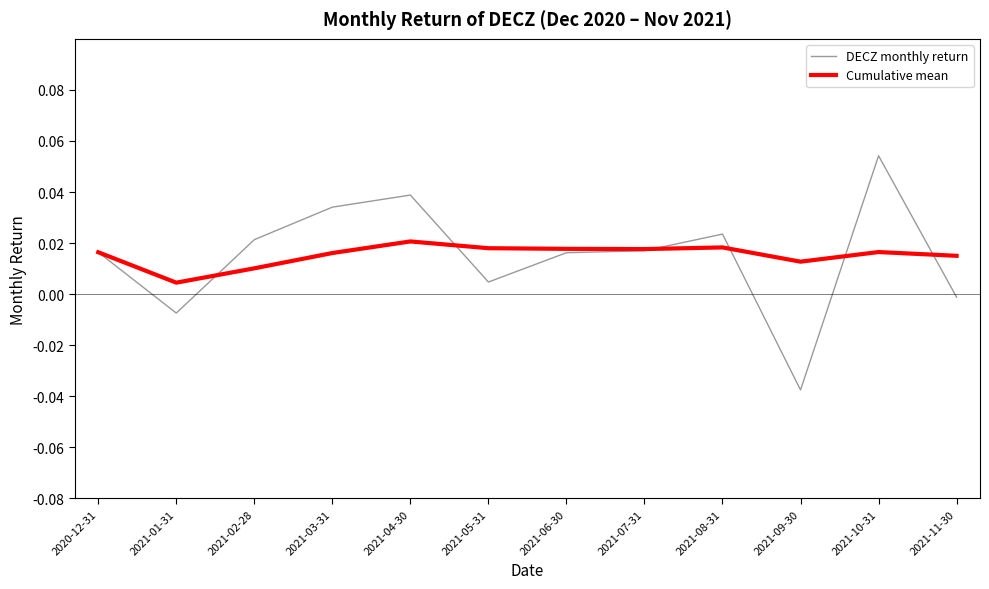

Which series has the largest range (max minus min)?

DECZ monthly return